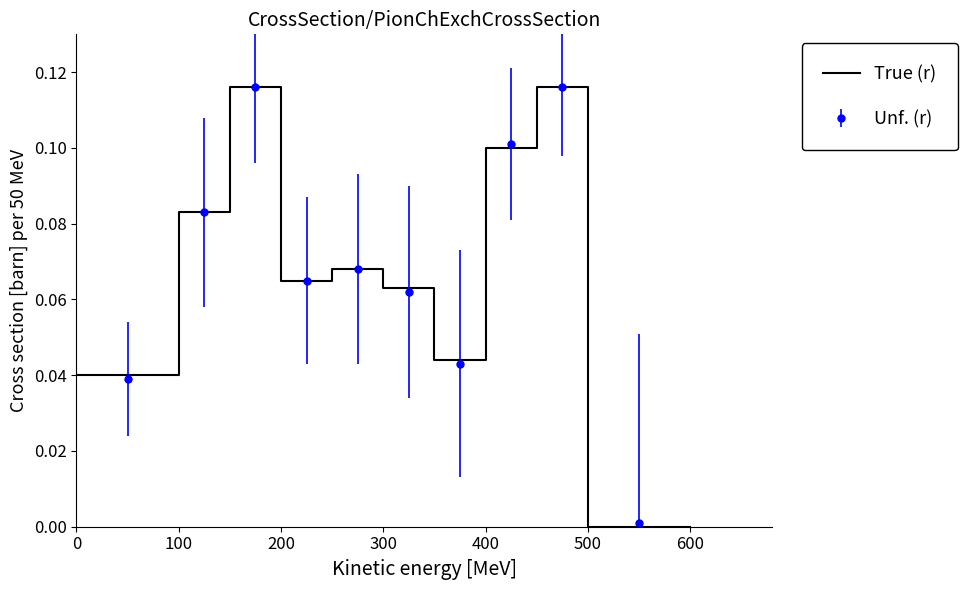

True or false: Unf. (r) has more than 0 points higher than both neighbors.

True